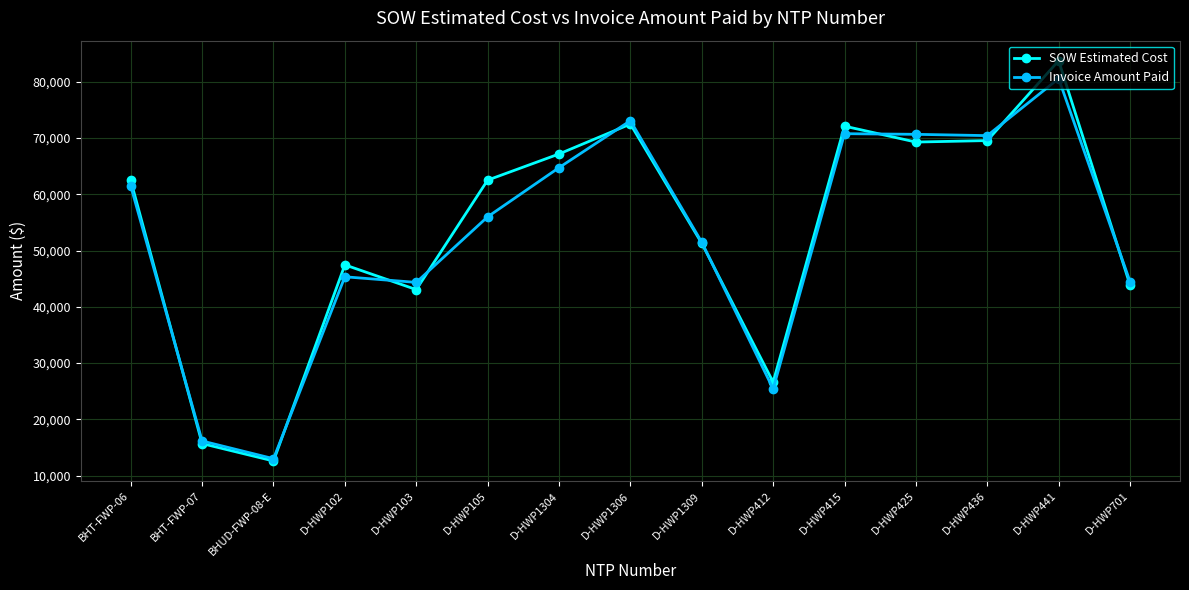

What is the difference between the maximum and minimum values in the Invoice Amount Paid series?

67564.4